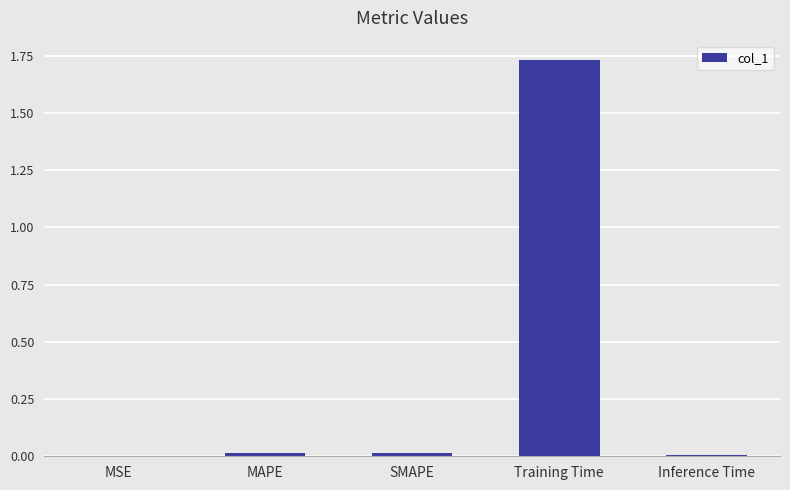

Is it true that the value at MAPE is 0.0?

True